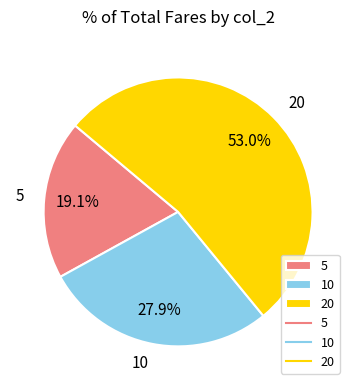

How many slices are in this pie chart?

3